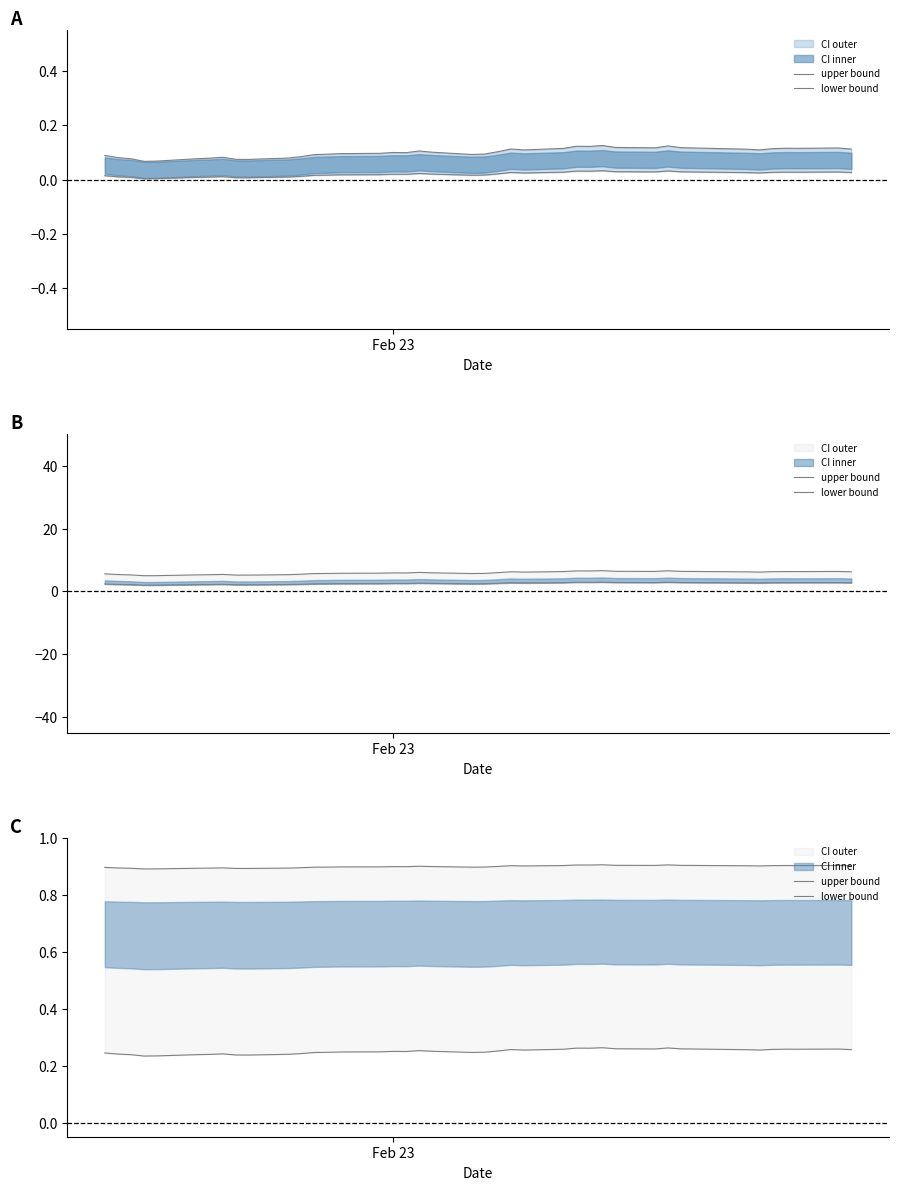

Rank the series by their maximum value, from highest to lowest.

upper bound, lower bound